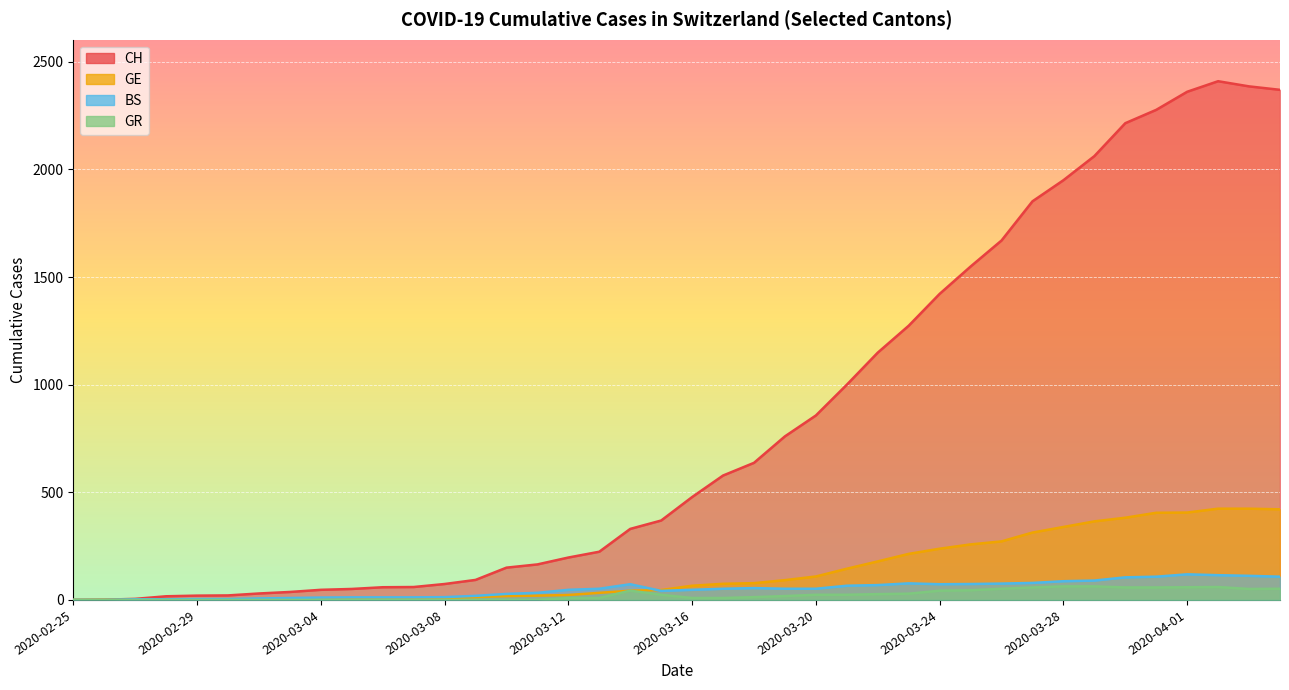

Reading right to left, extract all data points from this chart.

CH: 2020-04-04=2370	2020-04-03=2386	2020-04-02=2410	2020-04-01=2361	2020-03-31=2277	2020-03-30=2215	2020-03-29=2062	2020-03-28=1950	2020-03-27=1852	2020-03-26=1670	2020-03-25=1549	2020-03-24=1422	2020-03-23=1274	2020-03-22=1149	2020-03-21=1000	2020-03-20=857	2020-03-19=760	2020-03-18=637	2020-03-17=578	2020-03-16=478	2020-03-15=369	2020-03-14=330	2020-03-13=224	2020-03-12=197	2020-03-11=165	2020-03-10=150	2020-03-09=93	2020-03-08=74	2020-03-07=60	2020-03-06=59	2020-03-05=51	2020-03-04=47	2020-03-03=37	2020-03-02=30	2020-03-01=21	2020-02-29=20	2020-02-28=17	2020-02-27=5	2020-02-26=1	2020-02-25=0
GE: 2020-04-04=421	2020-04-03=424	2020-04-02=424	2020-04-01=406	2020-03-31=405	2020-03-30=382	2020-03-29=365	2020-03-28=339	2020-03-27=313	2020-03-26=272	2020-03-25=258	2020-03-24=238	2020-03-23=214	2020-03-22=179	2020-03-21=145	2020-03-20=109	2020-03-19=92	2020-03-18=78	2020-03-17=75	2020-03-16=66	2020-03-15=46	2020-03-14=43	2020-03-13=33	2020-03-12=23	2020-03-11=20	2020-03-10=18	2020-03-09=13	2020-03-08=9	2020-03-07=7	2020-03-06=7	2020-03-05=5	2020-03-04=4	2020-03-03=4	2020-03-02=3	2020-03-01=3	2020-02-29=3	2020-02-28=1	2020-02-27=1	2020-02-26=1	2020-02-25=0
BS: 2020-04-04=108	2020-04-03=112	2020-04-02=115	2020-04-01=119	2020-03-31=108	2020-03-30=105	2020-03-29=90	2020-03-28=87	2020-03-27=79	2020-03-26=76	2020-03-25=74	2020-03-24=73	2020-03-23=77	2020-03-22=69	2020-03-21=66	2020-03-20=52	2020-03-19=52	2020-03-18=55	2020-03-17=52	2020-03-16=47	2020-03-15=42	2020-03-14=73	2020-03-13=52	2020-03-12=47	2020-03-11=33	2020-03-10=28	2020-03-09=19	2020-03-08=13	2020-03-07=12	2020-03-06=12	2020-03-05=12	2020-03-04=11	2020-03-03=9	2020-03-02=7	2020-03-01=4	2020-02-29=4	2020-02-28=3	2020-02-27=3	2020-02-26=0	2020-02-25=0
GR: 2020-04-04=52	2020-04-03=51	2020-04-02=60	2020-04-01=59	2020-03-31=58	2020-03-30=58	2020-03-29=63	2020-03-28=63	2020-03-27=58	2020-03-26=52	2020-03-25=45	2020-03-24=43	2020-03-23=29	2020-03-22=27	2020-03-21=24	2020-03-20=24	2020-03-19=18	2020-03-18=13	2020-03-17=9	2020-03-16=9	2020-03-15=24	2020-03-14=43	2020-03-13=9	2020-03-12=9	2020-03-11=0	2020-03-10=0	2020-03-09=0	2020-03-08=0	2020-03-07=0	2020-03-06=0	2020-03-05=0	2020-03-04=0	2020-03-03=0	2020-03-02=0	2020-03-01=0	2020-02-29=0	2020-02-28=0	2020-02-27=0	2020-02-26=0	2020-02-25=0